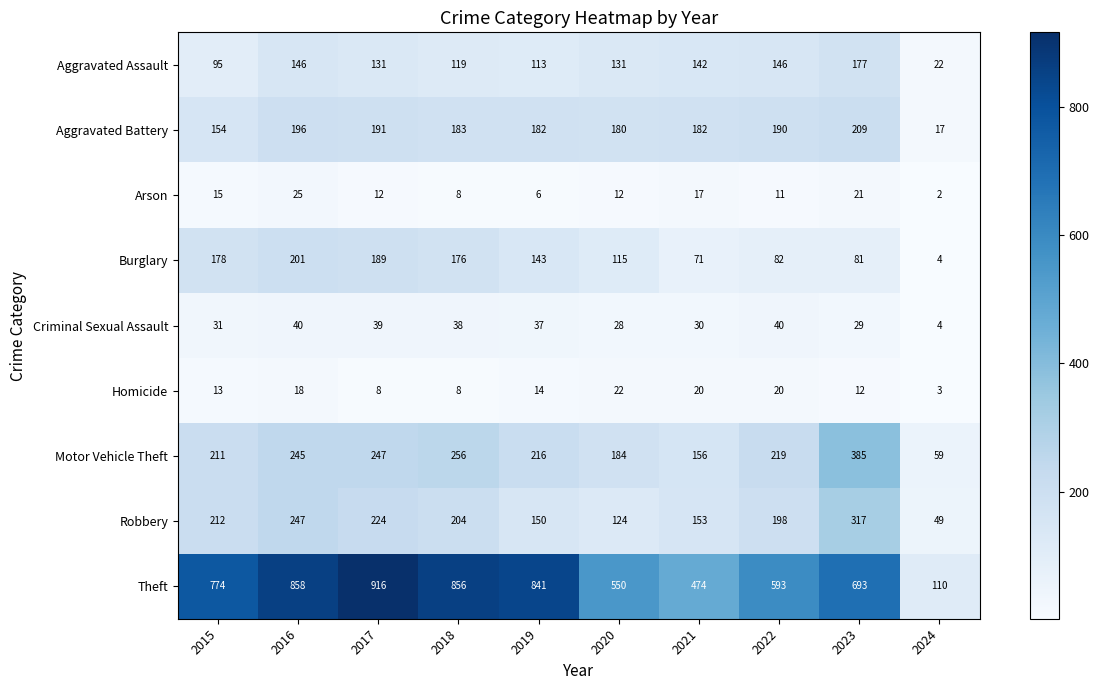

What is the minimum value shown in the chart?

2